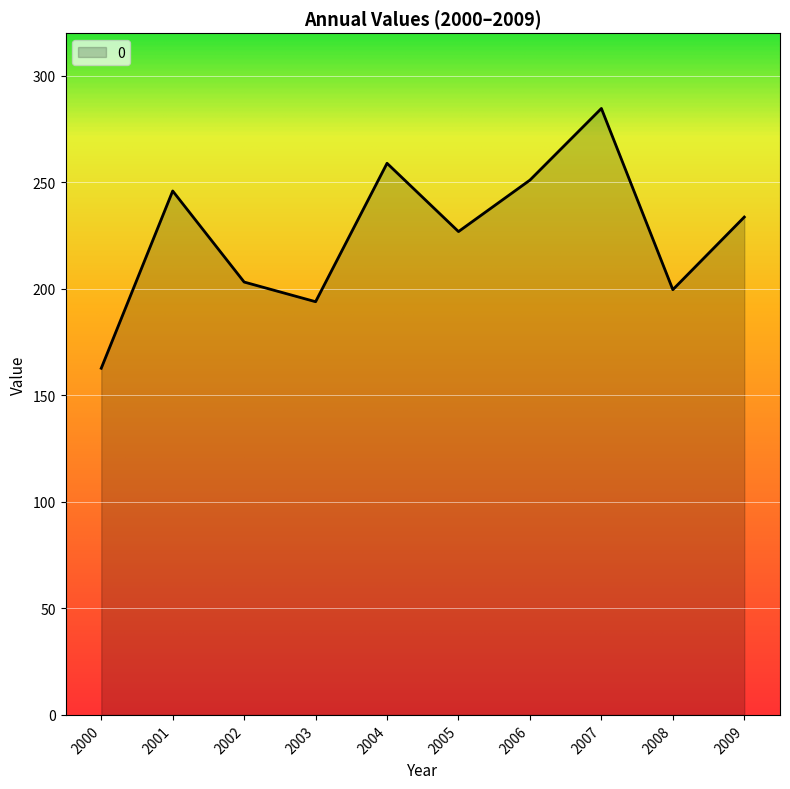

What value does the data have at 2003?

193.9